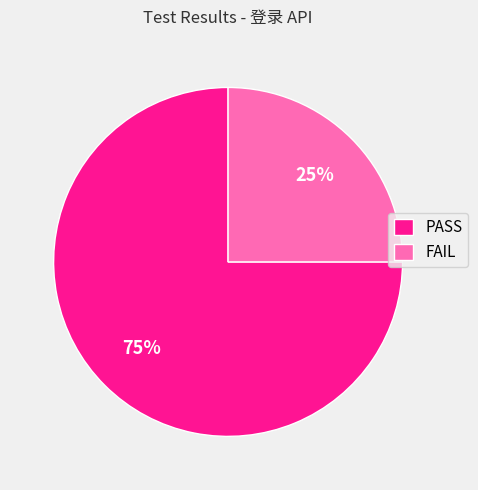

Count the number of slices in the pie.

2